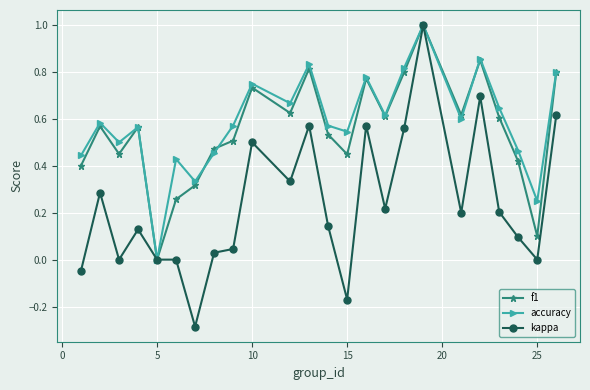

Which series has the largest range (max minus min)?

kappa